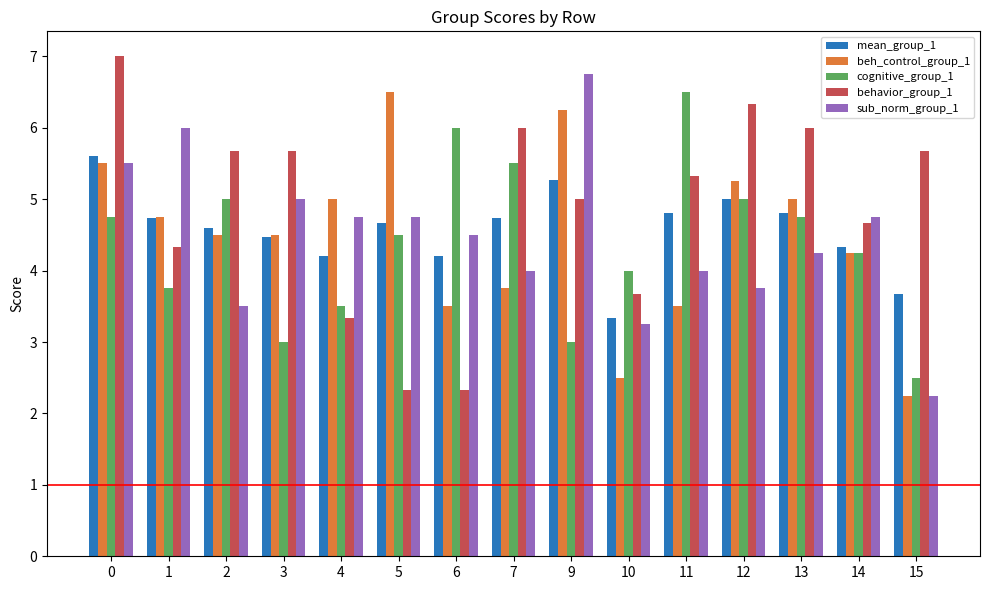

Which series has the largest total across all categories?

behavior_group_1